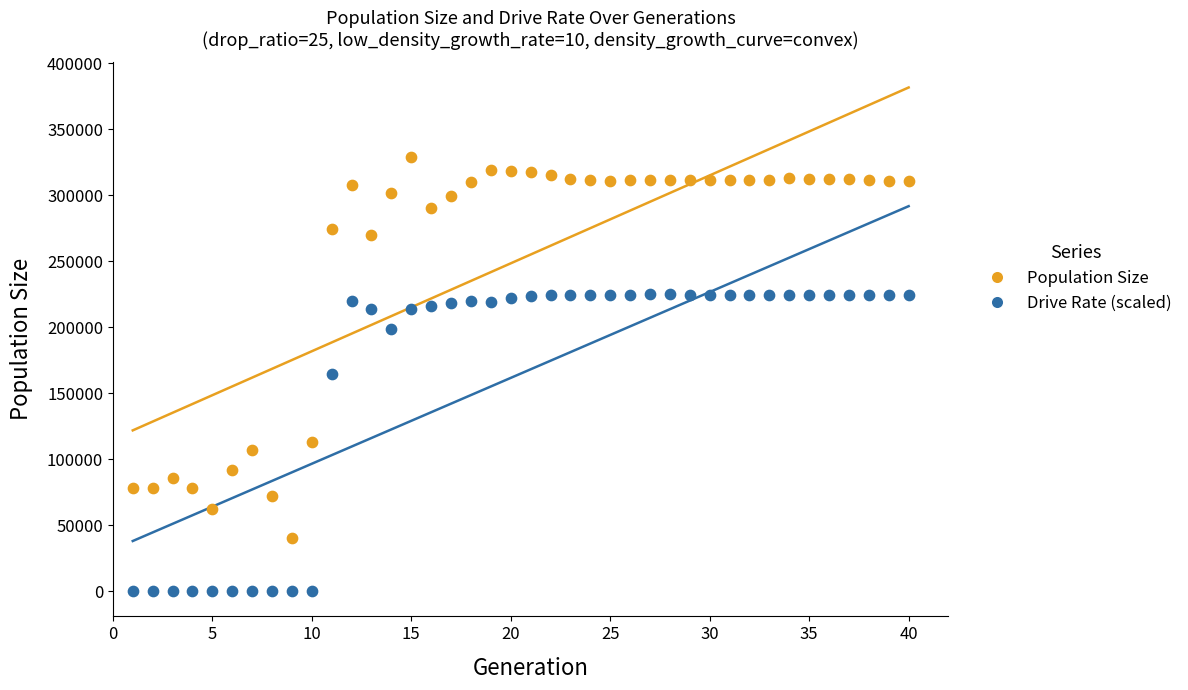

In the Population Size series, what Y value is closest to 184763?

113467.0